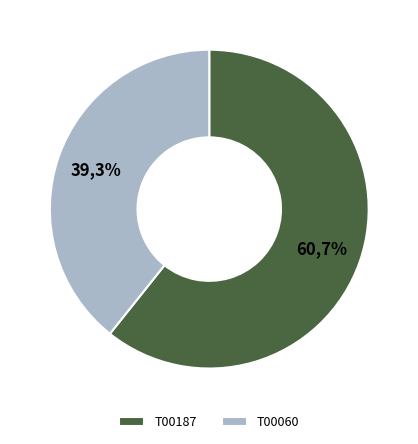

To the nearest percent, what is the difference between the largest and smallest slice percentages?

21%